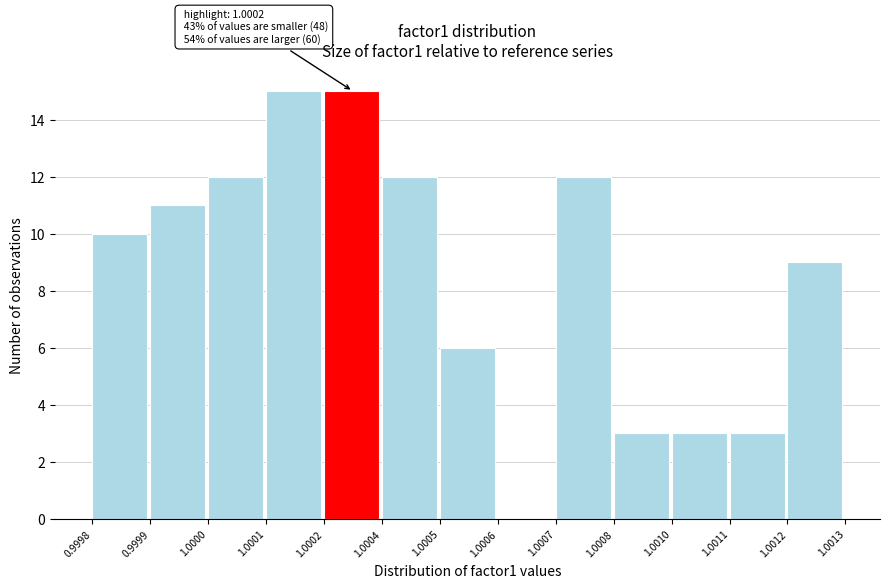

Reading right to left, list all the values displayed in this chart.

1.0012=9	1.0011=3	1.0010=3	1.0008=3	1.0007=12	1.0006=0	1.0005=6	1.0004=12	1.0002=15	1.0001=15	1.0000=12	0.9999=11	0.9998=10